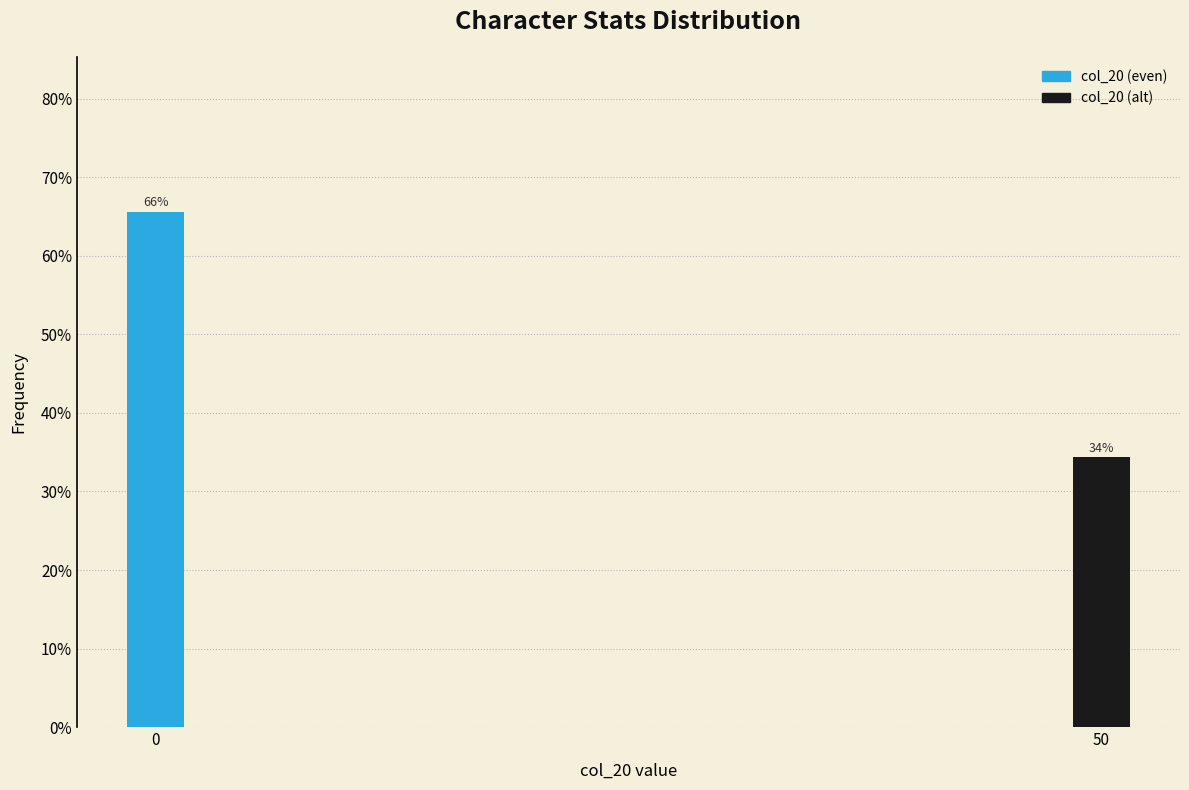

How many bars are there in total?

2